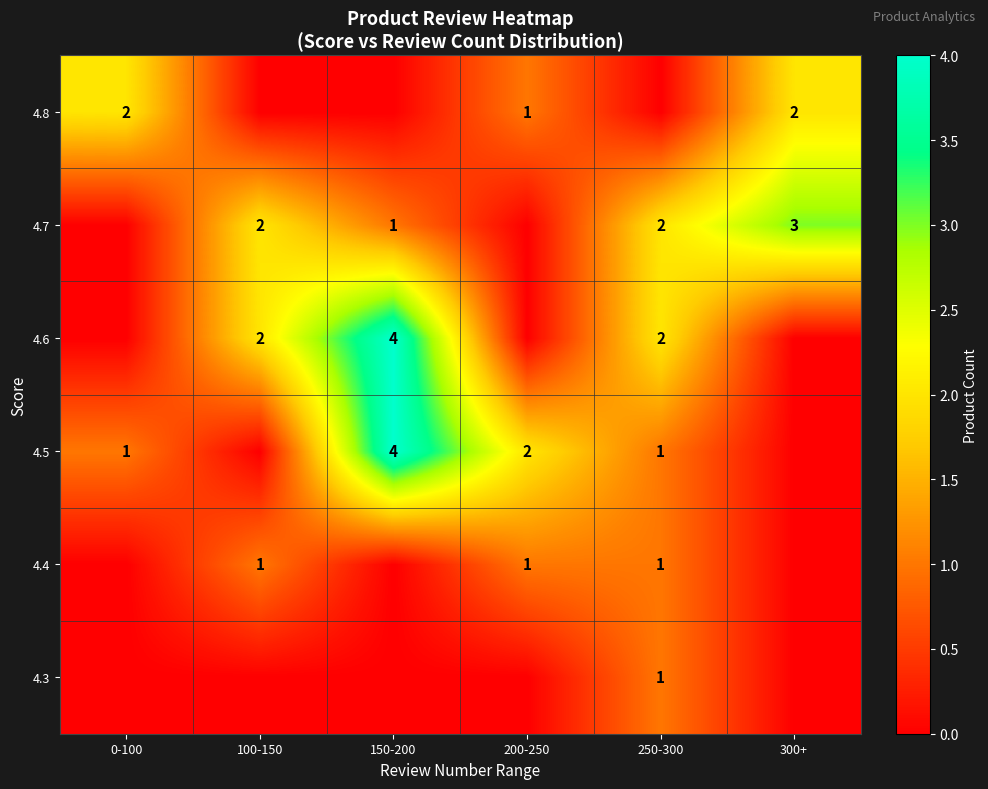

What is the sum of the 4.6 values at 150-200 and 100-150?

6